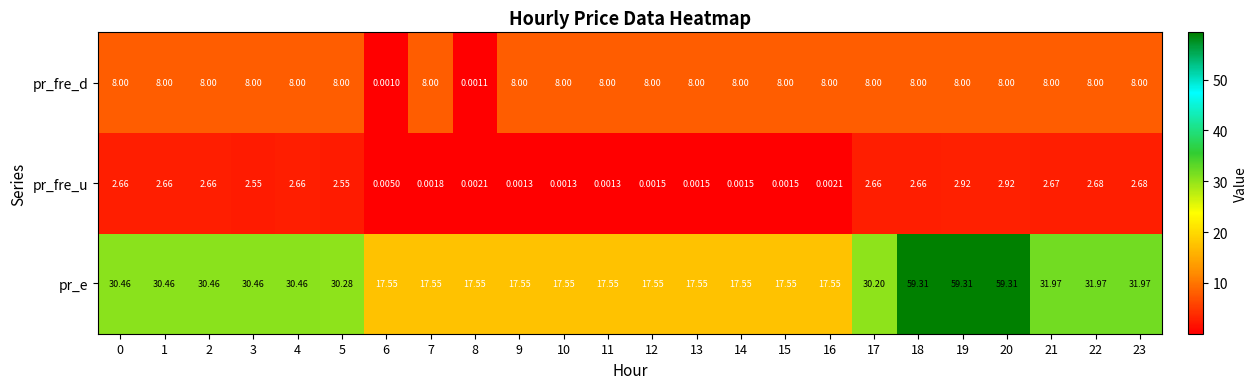

Which series has the widest spread of values?

pr_e